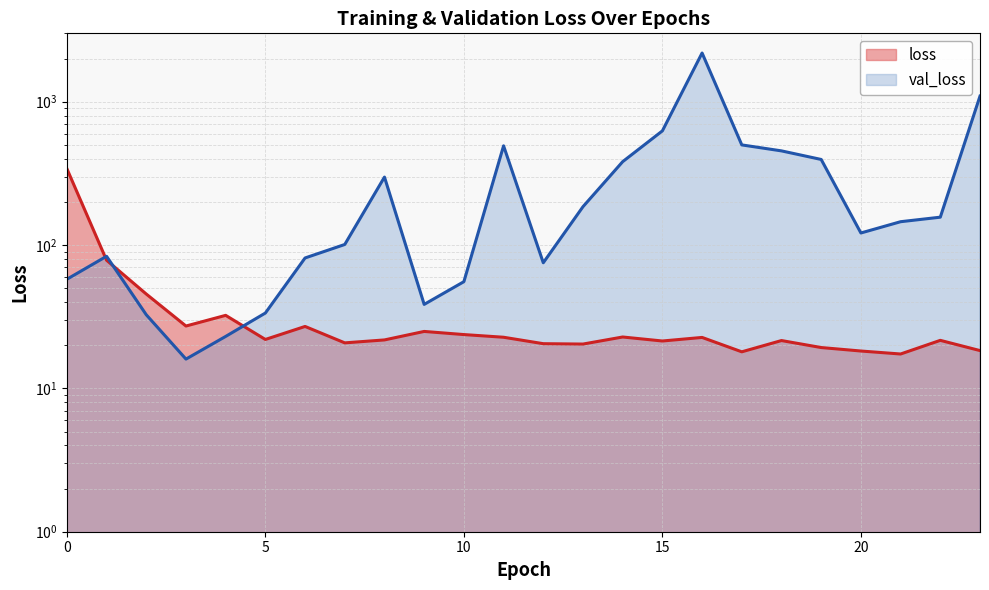

Where is the first local maximum for loss?

4